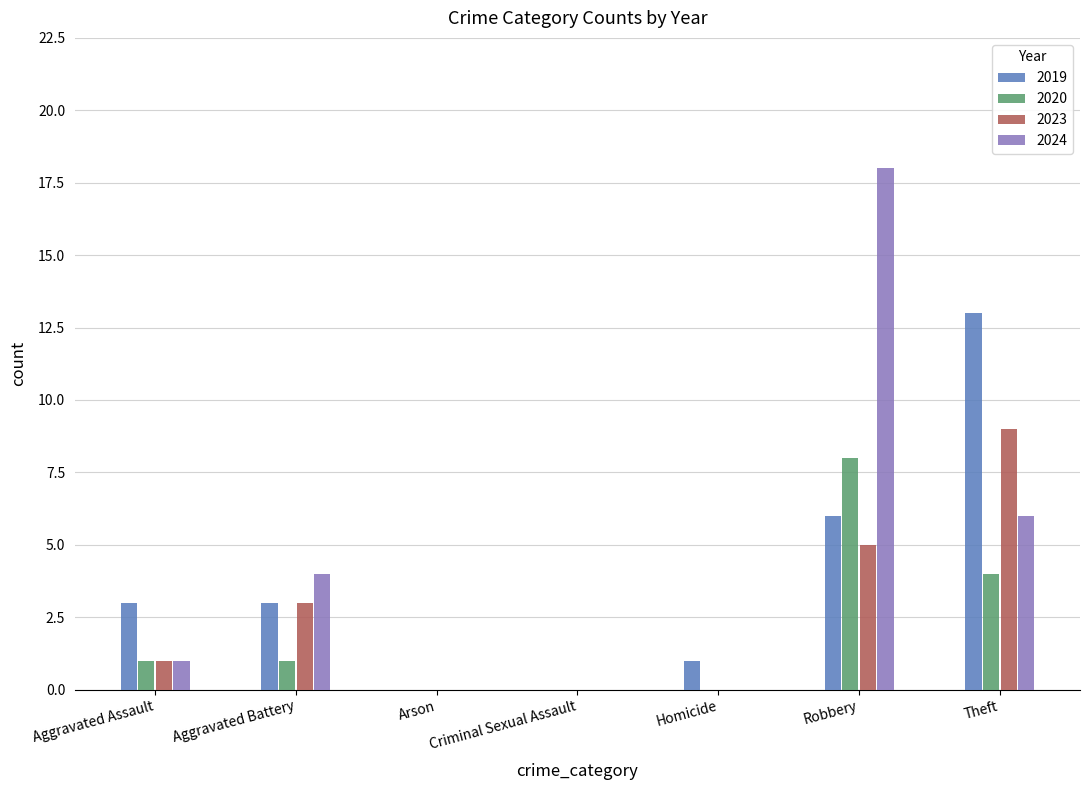

Between Robbery and Theft, which series saw the biggest shift?

2024